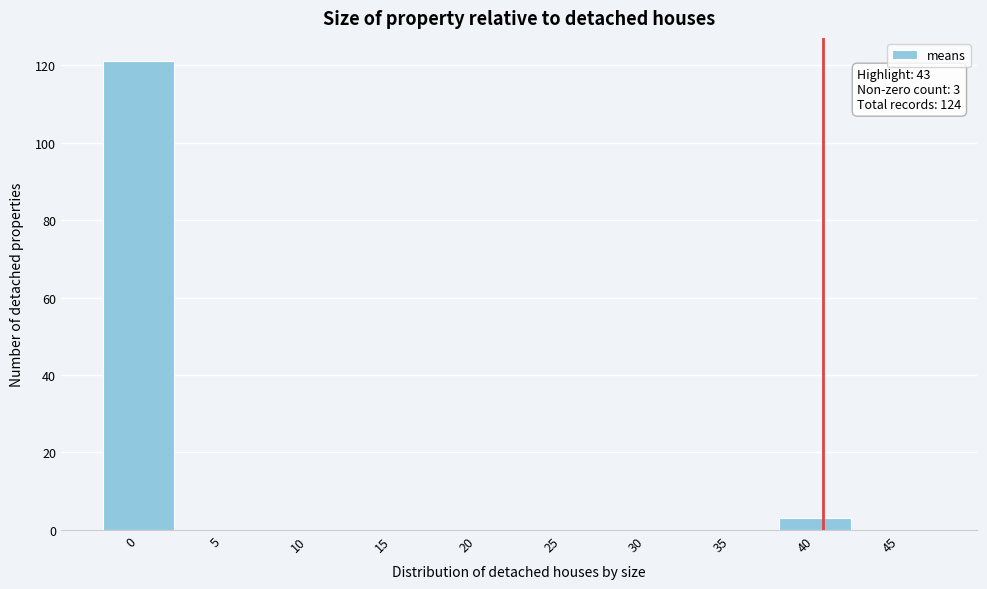

Reading left to right, transcribe all the data shown in this chart.

0=121	5=0	10=0	15=0	20=0	25=0	30=0	35=0	40=3	45=0